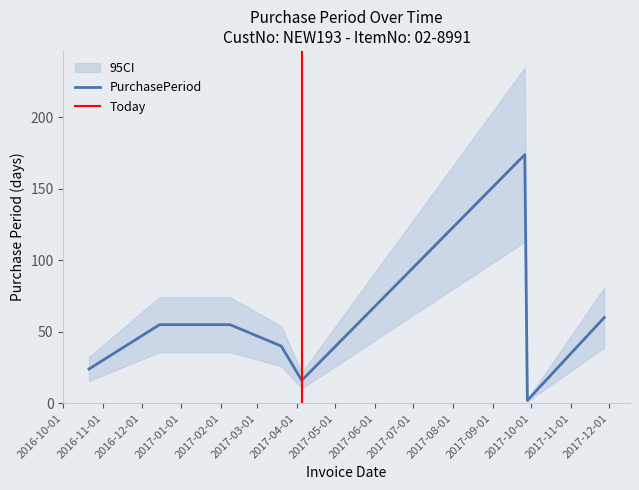

Is this an area chart (filled region under the line)?

No